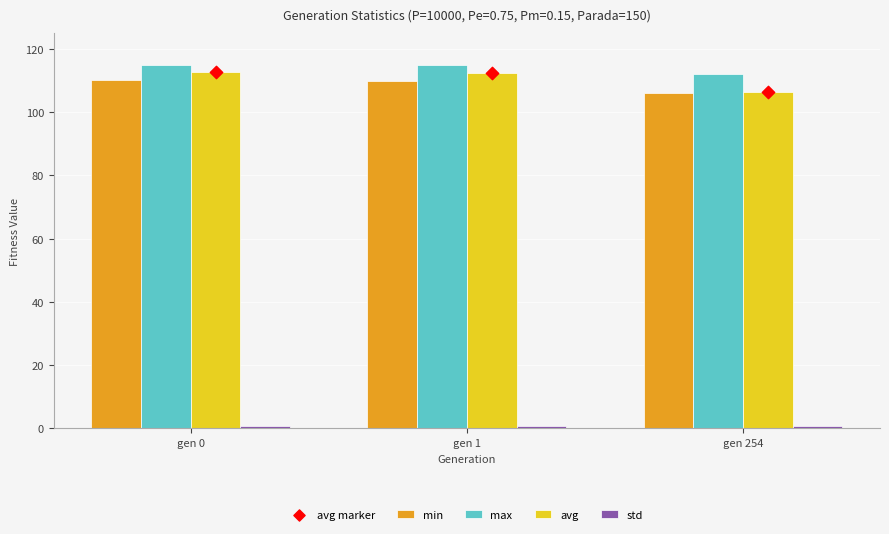

Which series reaches the maximum Y coordinate?

max